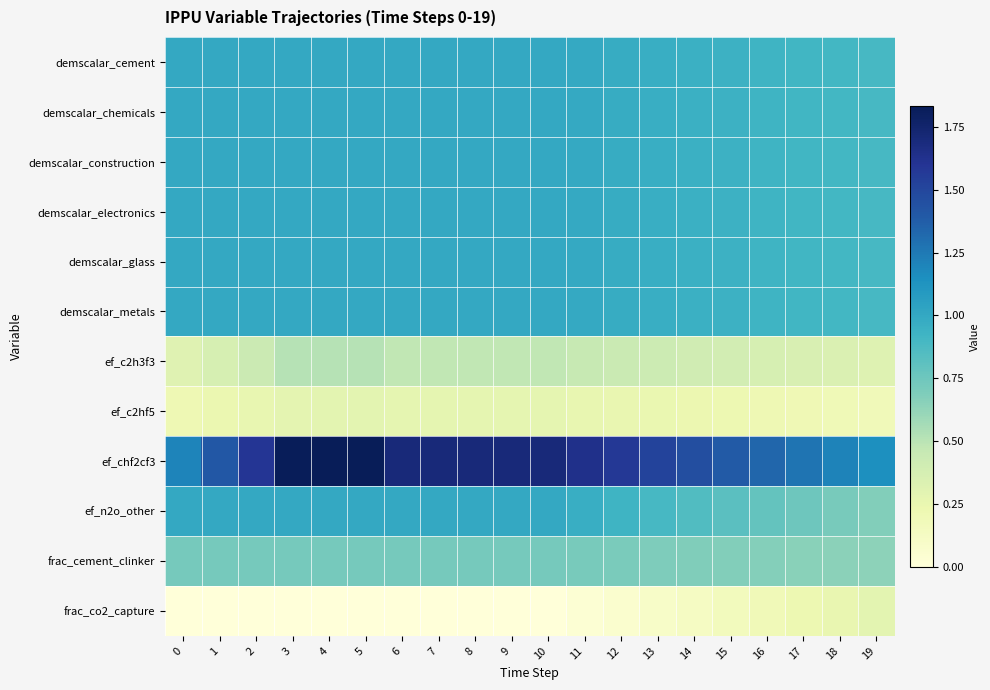

Which series changed the most between 13 and 15?

ef_chf2cf3